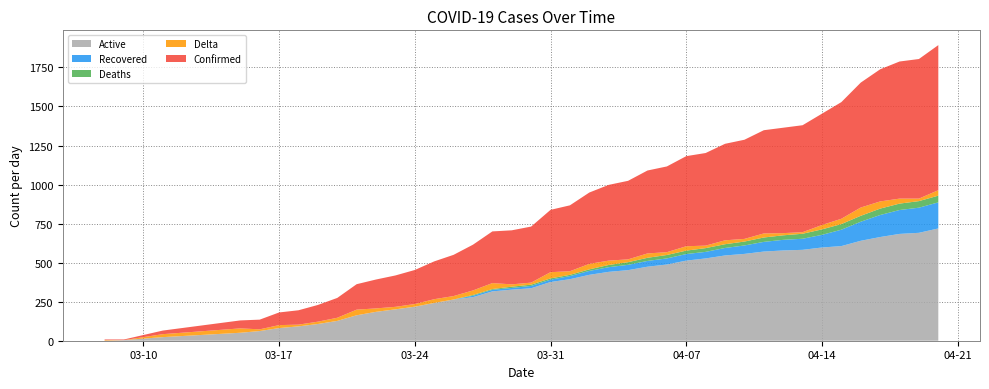

Reading right to left, list all the values displayed in this chart.

Active: 719	691	684	664	640	606	597	582	578	571	556	546	527	513	488	474	452	441	422	394	376	336	327	316	279	264	242	218	201	185	163	127	107	92	81	62	51	23	4	0
Recovered: 167	161	153	141	122	105	81	71	68	62	54	48	42	42	39	37	34	30	25	20	15	15	11	10	9	0	0	0	0	0	0	0	0	0	0	0	0	0	0	0
Deaths: 43	42	41	41	38	36	35	32	29	28	25	24	24	22	22	20	17	14	10	8	8	8	8	5	5	0	0	0	0	0	0	0	0	0	0	0	0	0	0	0
Delta: 35	16	32	46	53	34	28	10	14	26	17	25	16	28	18	28	18	28	35	23	40	13	15	38	29	22	24	17	16	22	36	20	15	11	19	11	28	19	0	4
Confirmed: 929	894	878	846	800	747	713	685	675	661	635	618	593	577	549	531	503	485	457	422	399	359	346	331	293	264	242	218	201	185	163	127	107	92	81	62	51	23	4	4